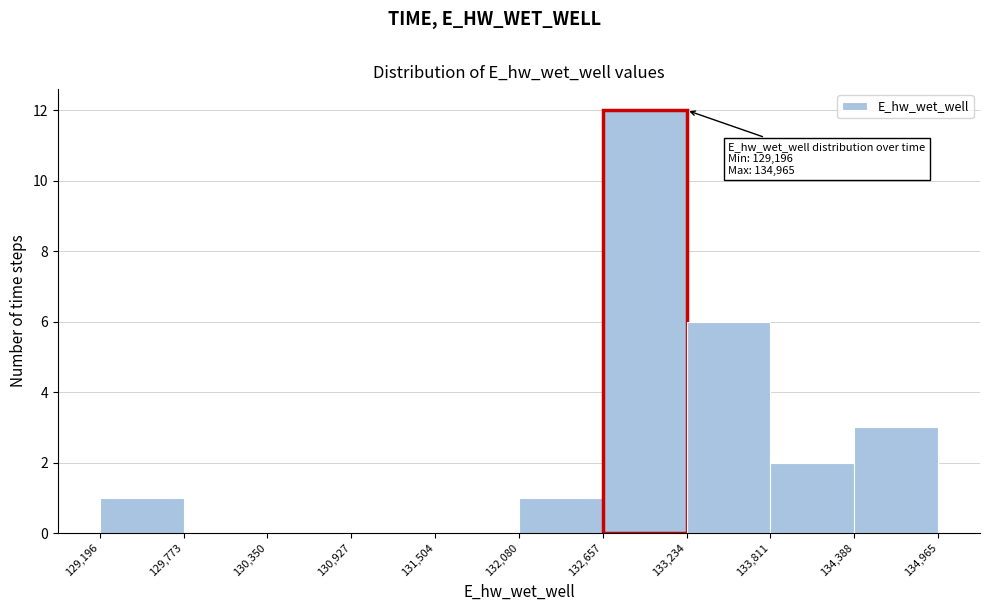

Which range on the x-axis has the tallest bar?

132,657 to 133,234